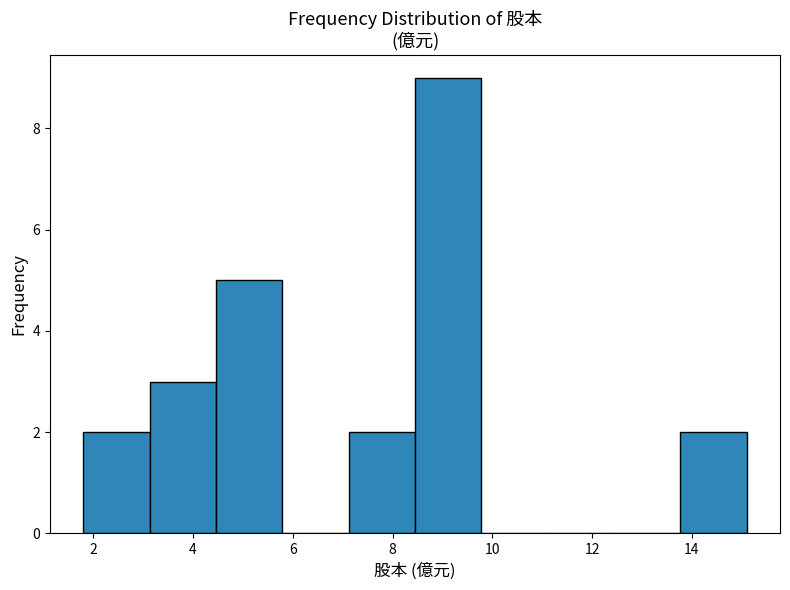

Reading left to right, list every bar in this chart as the range it spans on the x-axis followed by its height. Neither the bar edges nor the heights are printed on the chart, so give them approximately, as read against the axes.

1.8 to 3.2: 2
3.2 to 4.4: 3
4.4 to 5.8: 5
5.8 to 7.2: 0
7.2 to 8.4: 2
8.4 to 9.8: 9
9.8 to 11.2: 0
11.2 to 12.4: 0
12.4 to 13.8: 0
13.8 to 15.2: 2